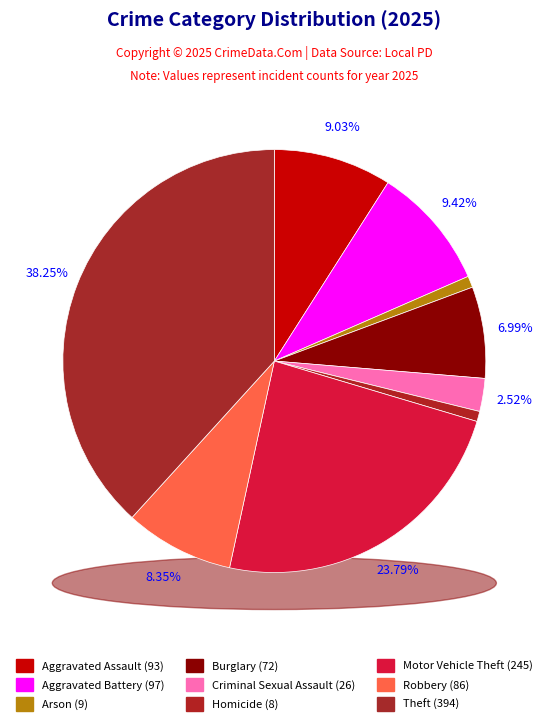

How much of the chart is everything except Aggravated Assault?

91.0%